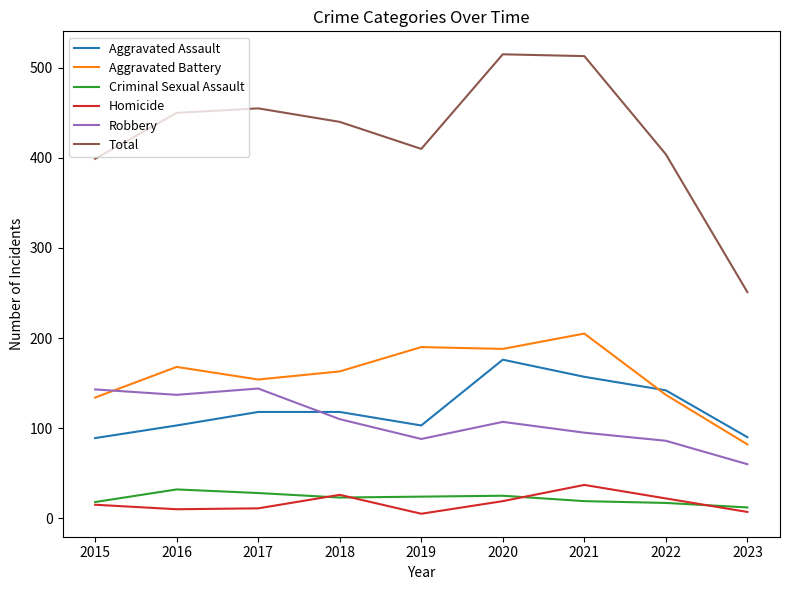

Which category has the highest value in the Aggravated Assault series?

2020